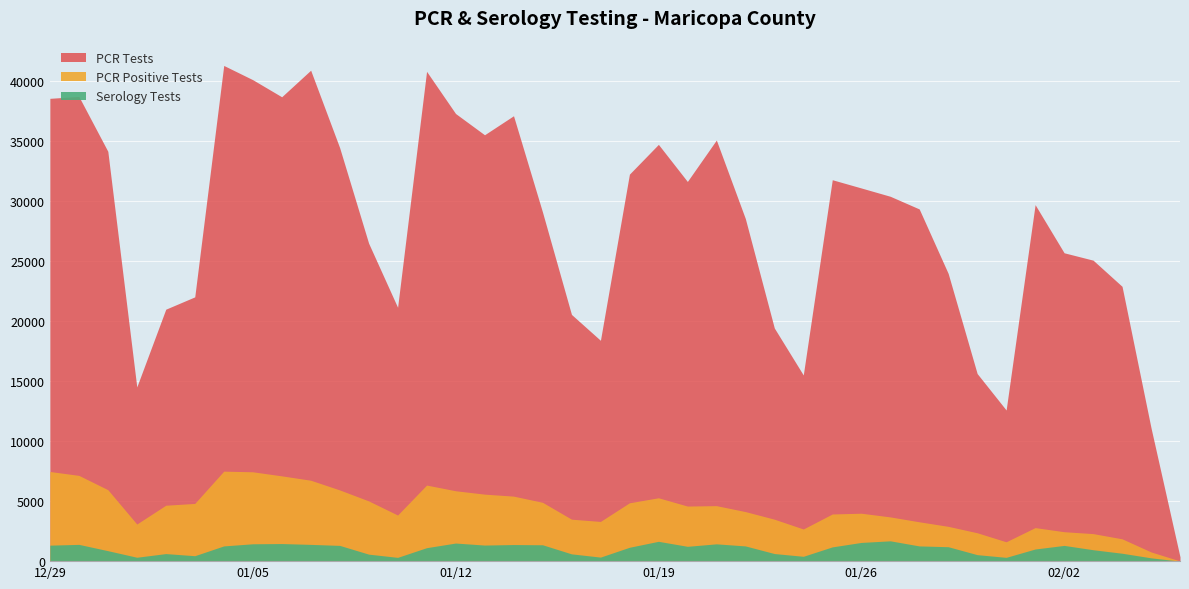

What is the difference between the highest and lowest values at 2021-01-06?

37239